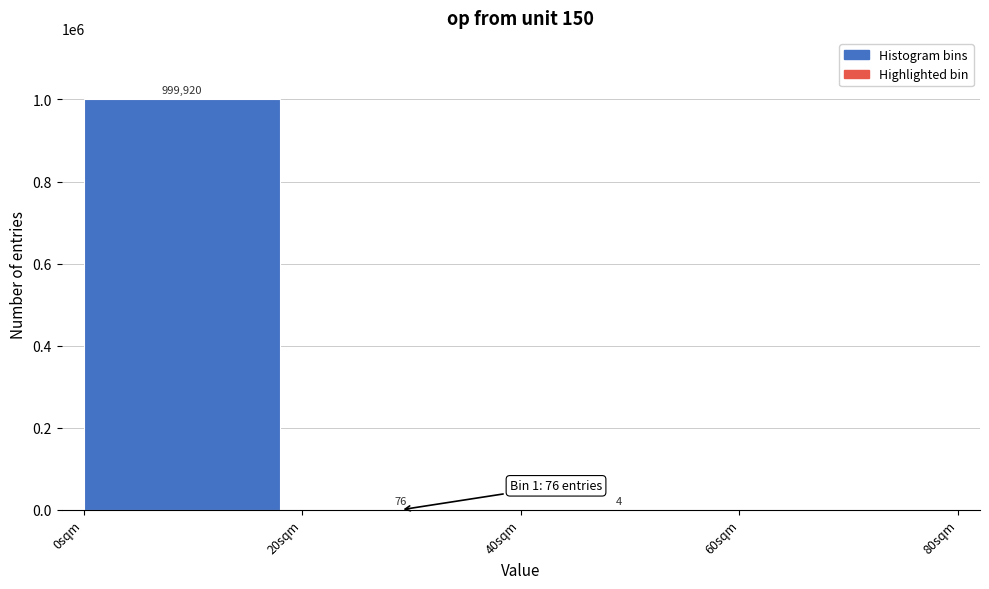

Reading right to left, list all the values displayed in this chart.

60sqm=0	40sqm=4	20sqm=76	0sqm=999920